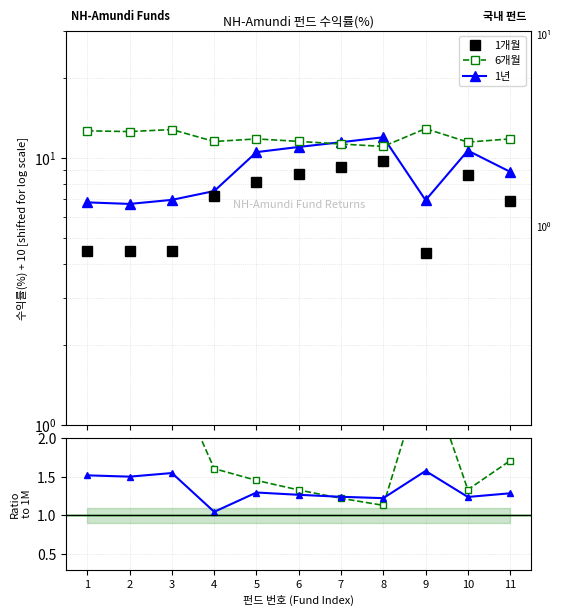

Rank the categories by 6개월 value from highest to lowest.

9, 3, 1, 2, 5, 11, 6, 4, 10, 7, 8